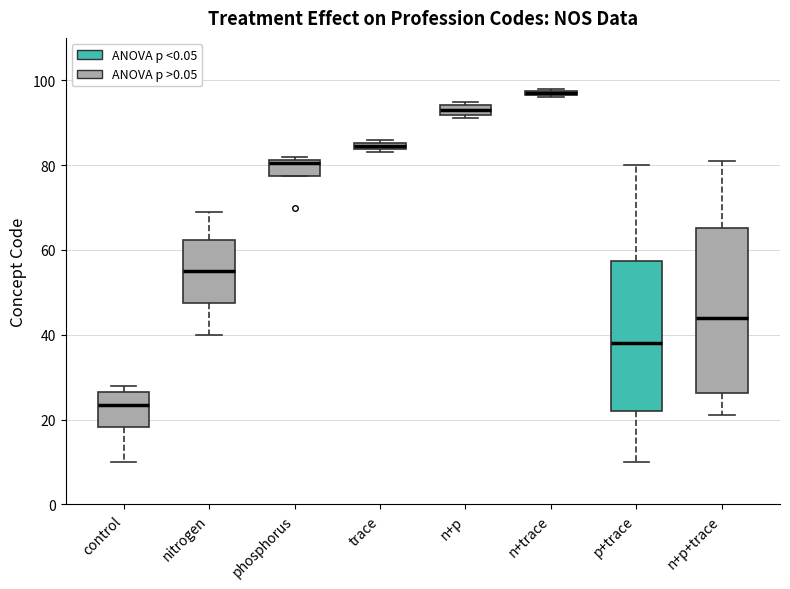

Where is the lower edge of the box for phosphorus on the y-axis? The values are not printed on the chart, so give them approximately, as read against the axis.

78